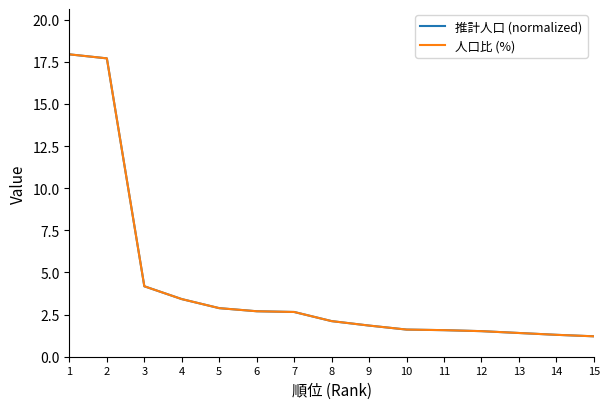

Where is 推計人口 (normalized) nearest to the value 9?

3